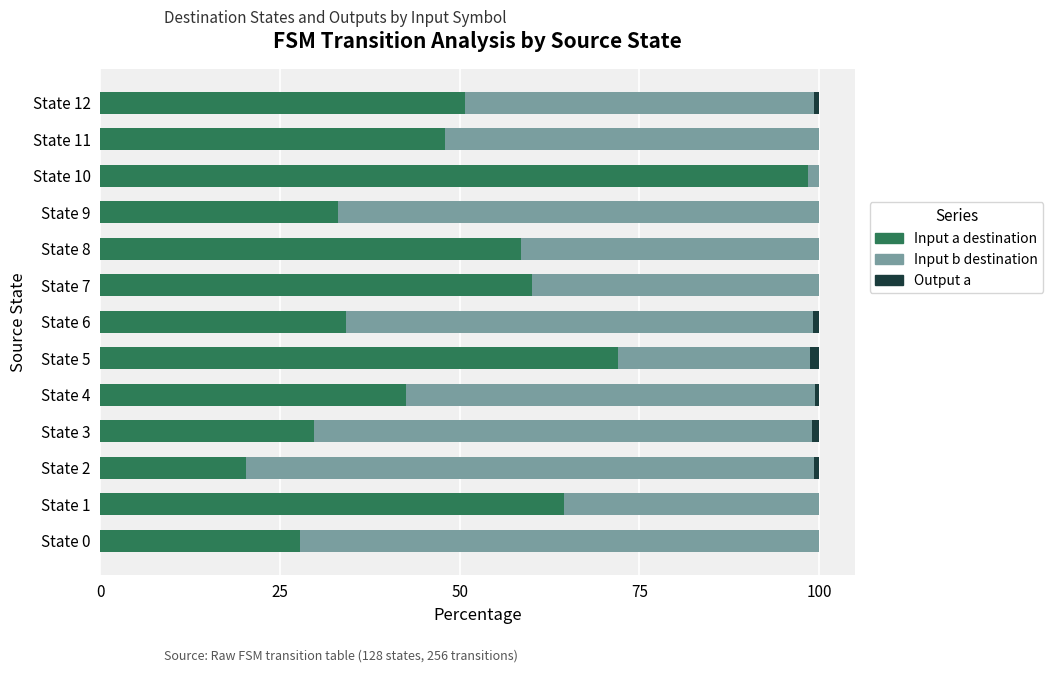

The value of Input a destination at State 0 is 40.9. True or false?

False